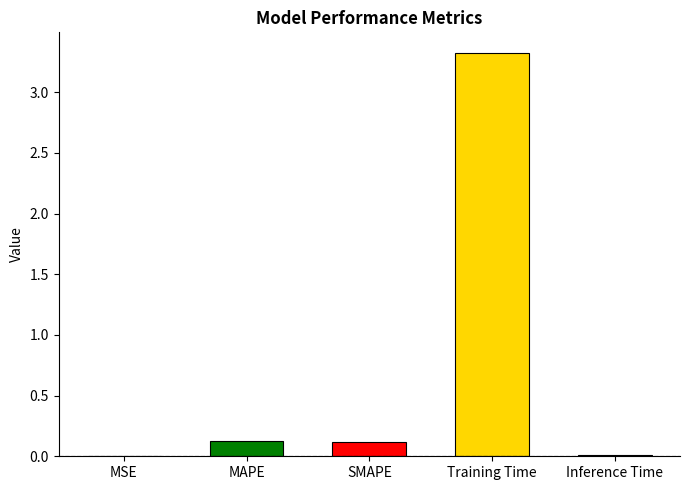

The value at Training Time is 3.3. True or false?

True